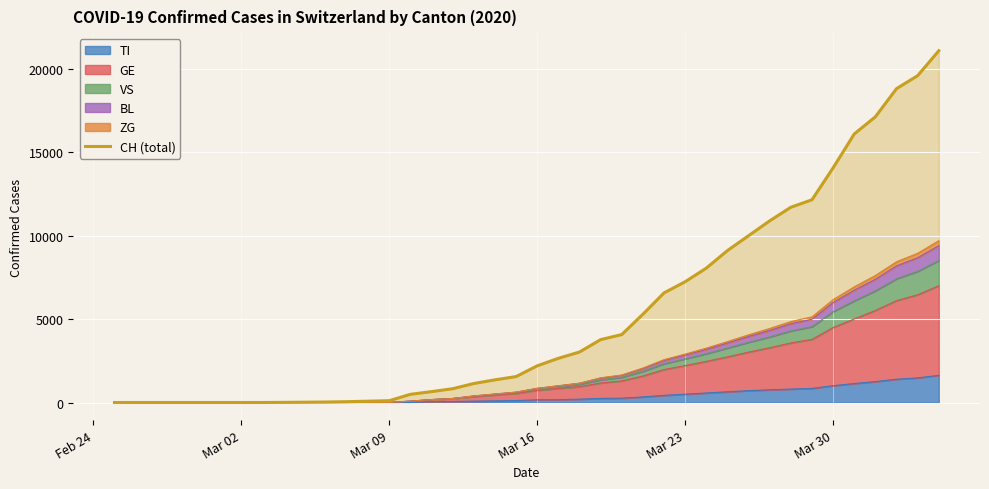

Reading left to right, list all the values displayed in this chart.

0	0	0	0	0	0	0	0	8	18	29	49	79	108	491	652	827	1139	1359	1555	2200	2650	3028	3772	4075	5294	6575	7245	8060	9114	10006	10897	11712	12161	14076	16108	17139	18827	19606	21100